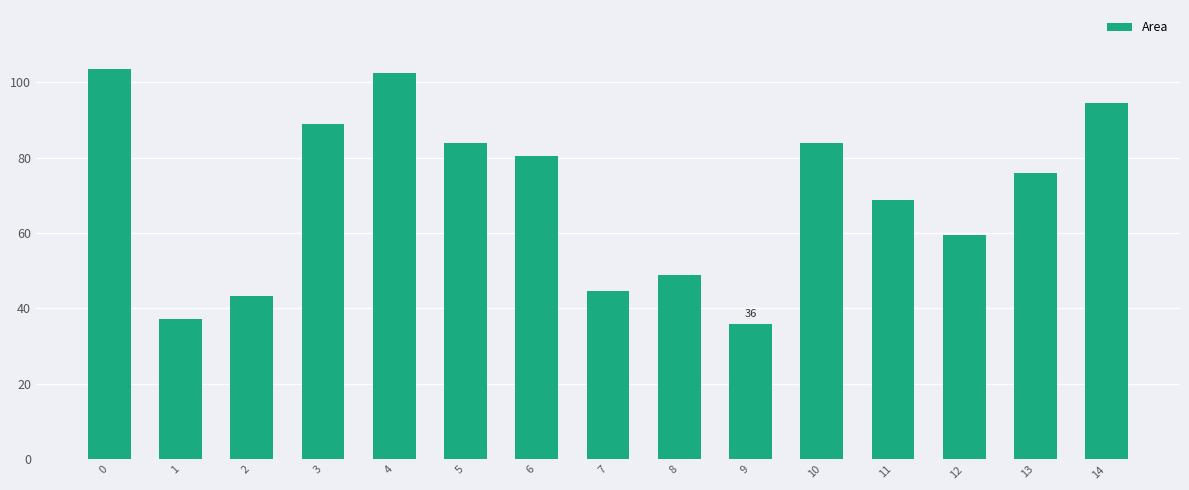

How many values exceed 75?

8